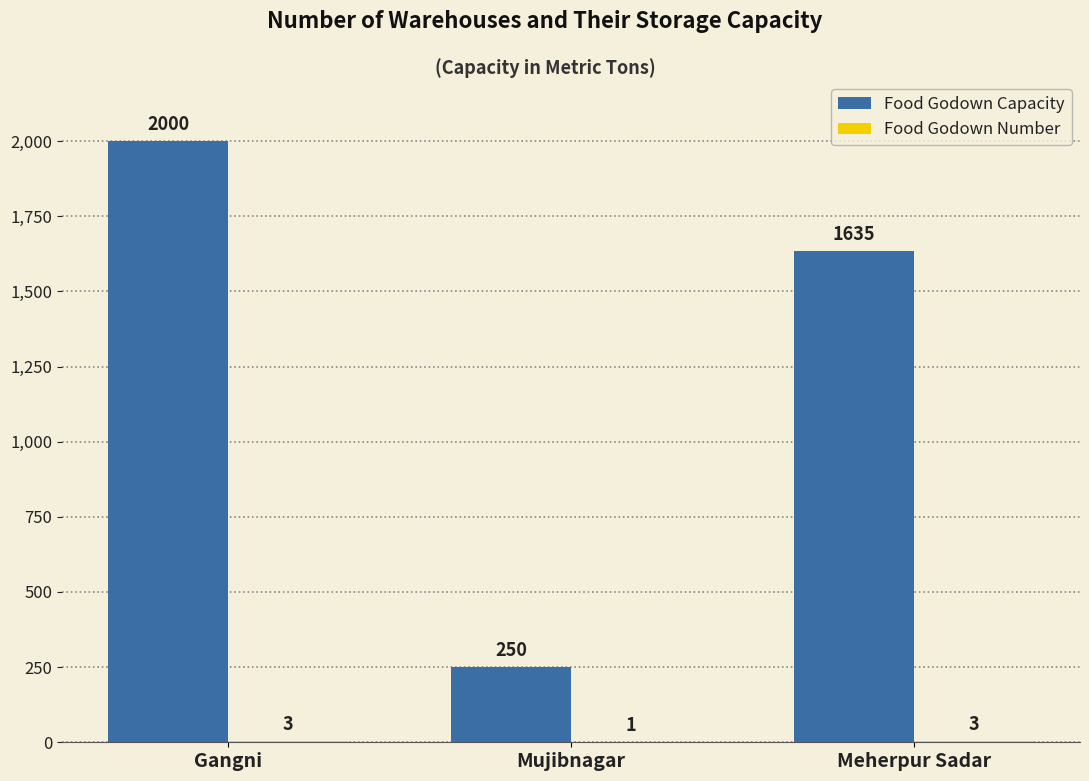

Are the bars horizontal?

No